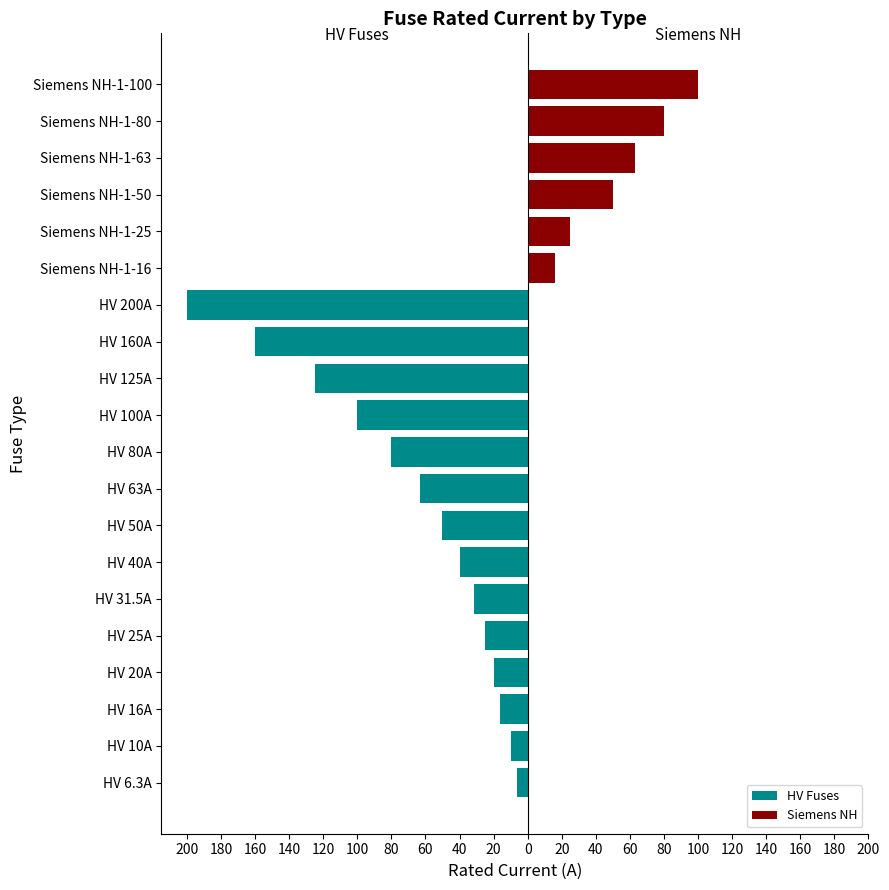

What is the sum of all Siemens NH values?

334.0